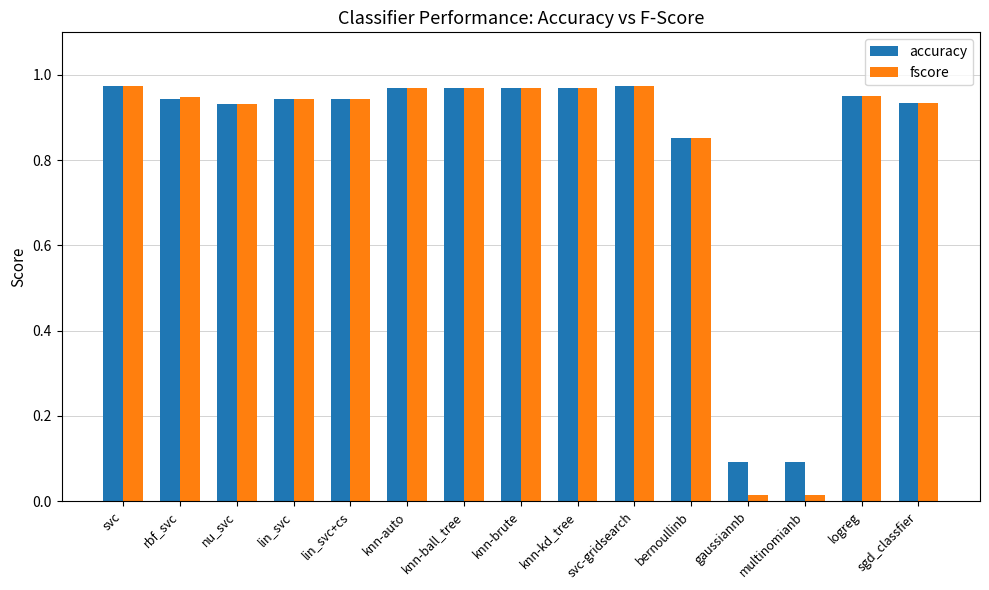

At how many categories does at least one series exceed 0?

15